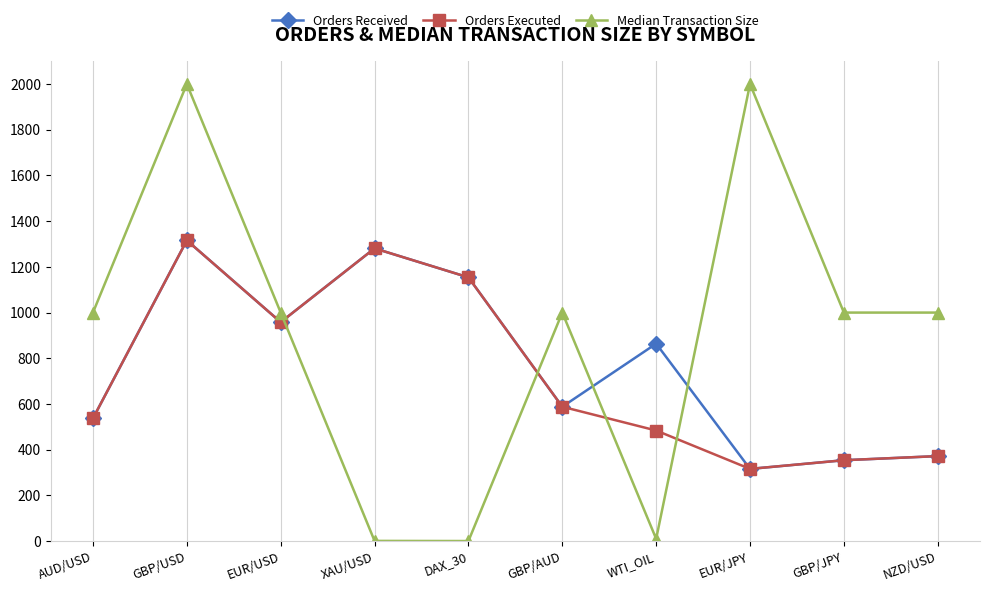

How many times do Orders Received and Median Transaction Size cross each other?

4